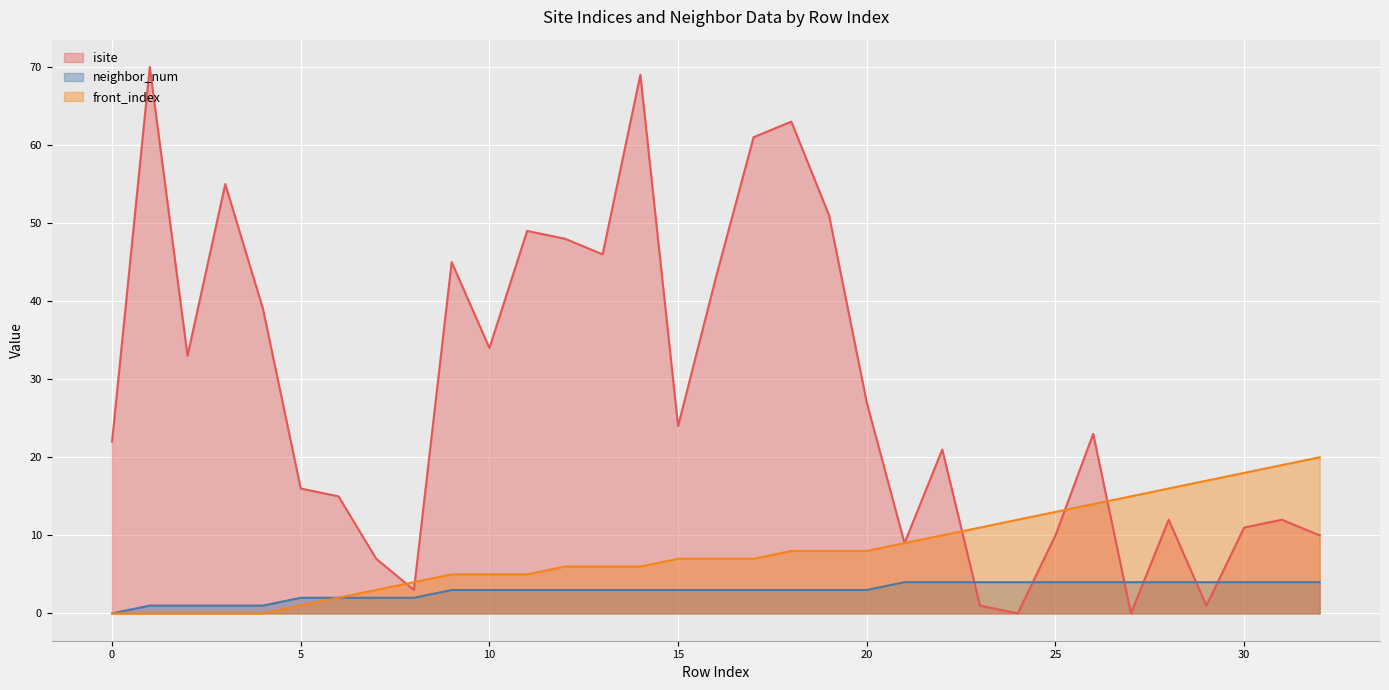

How many lines are shown in the chart?

3